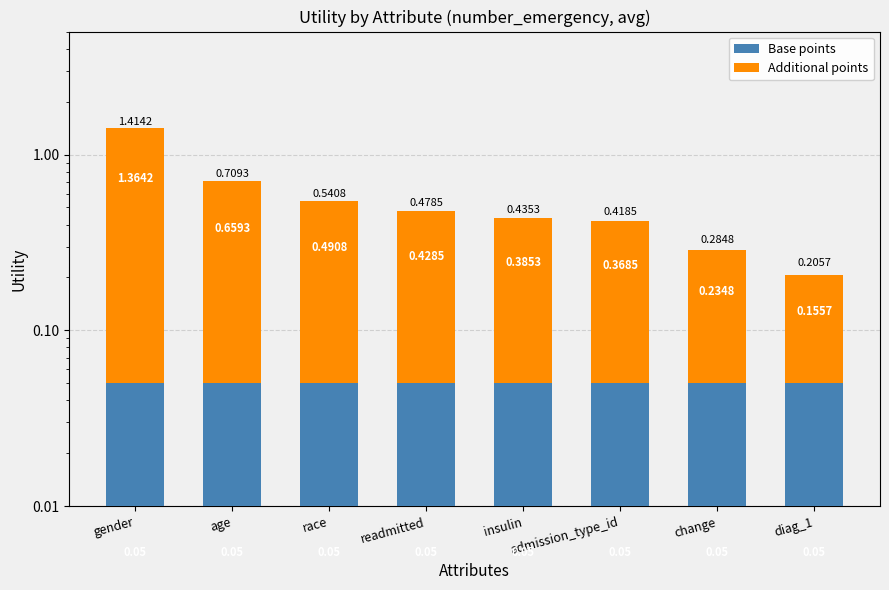

What is the label of the 8th bar from the right?

gender